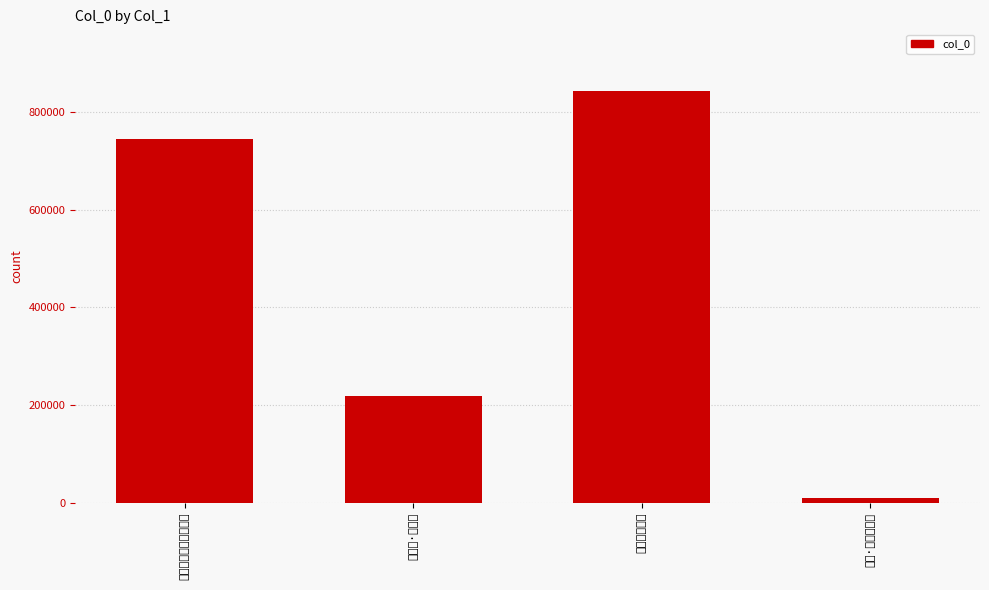

The value at 从韬光至云栖途中即景 is 263727. True or false?

False